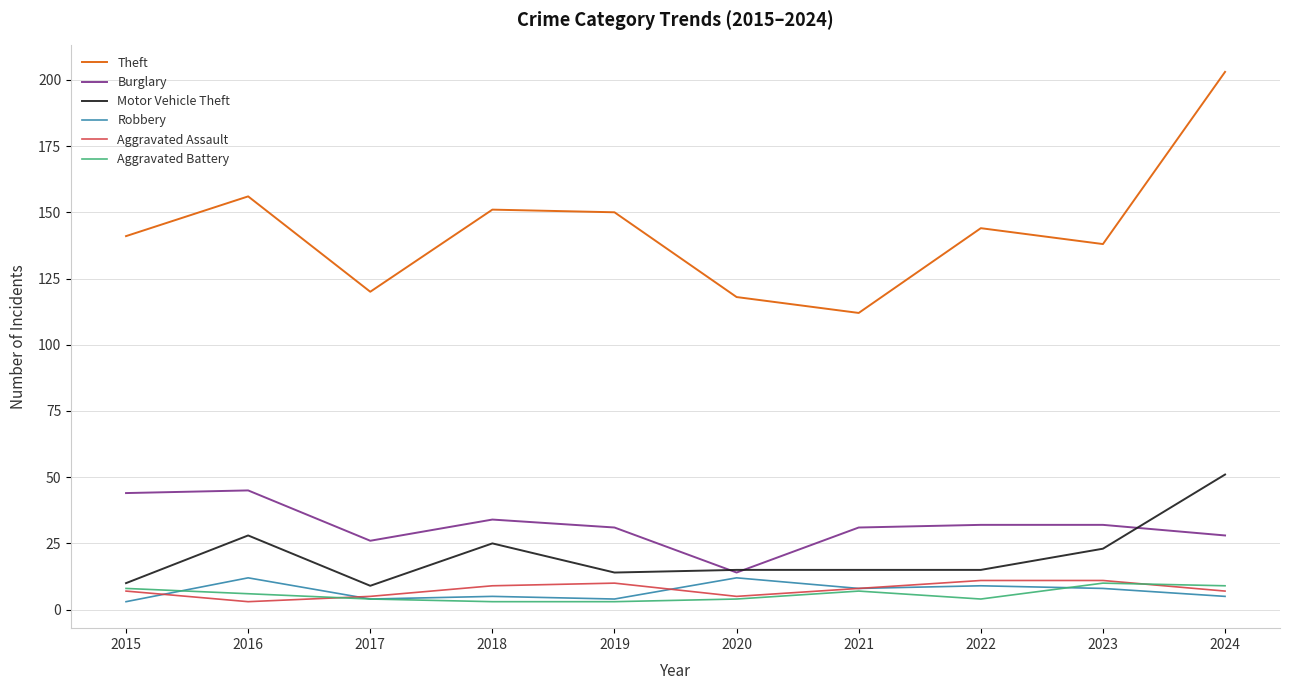

What is the approximate value of Motor Vehicle Theft at 2017, to the nearest 10?

10